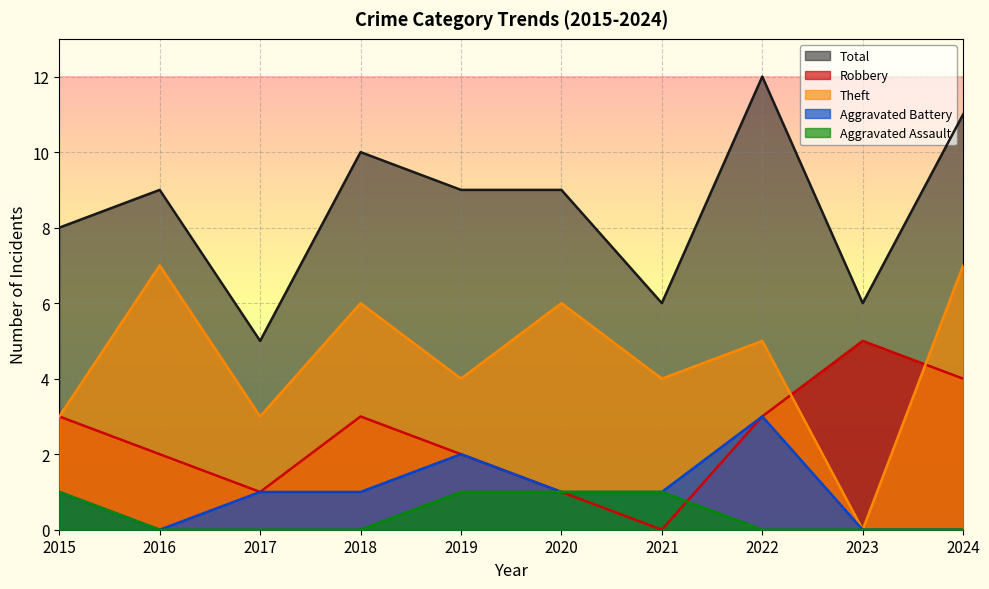

What is the value of the Total point at the 10th from the left?

11